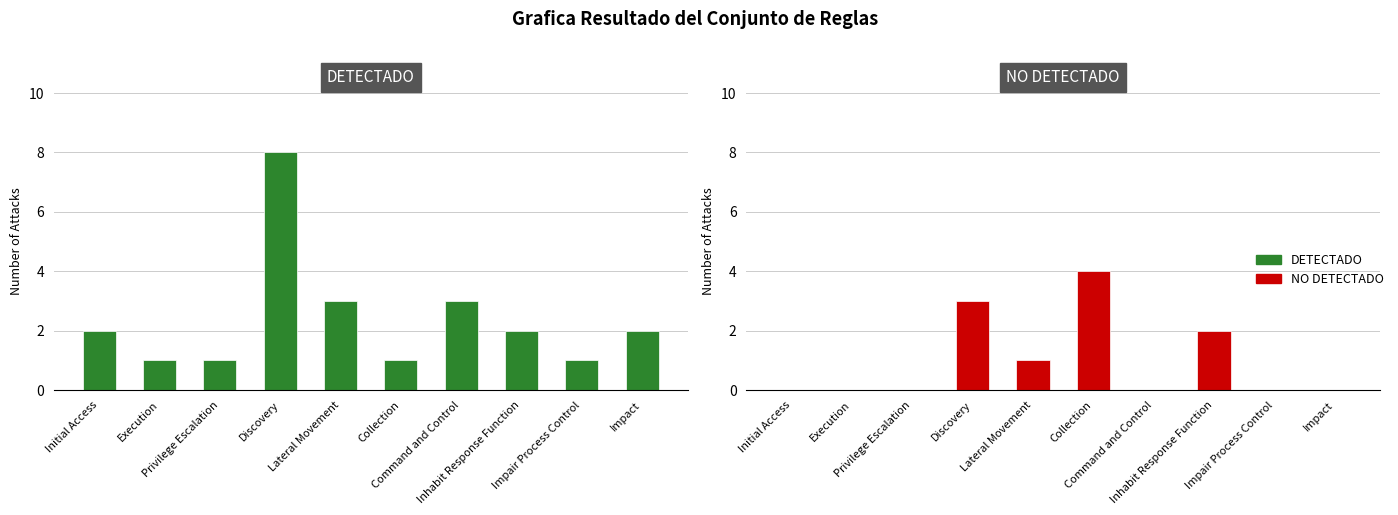

What is the label of the 4th bar from the right?

Command and Control